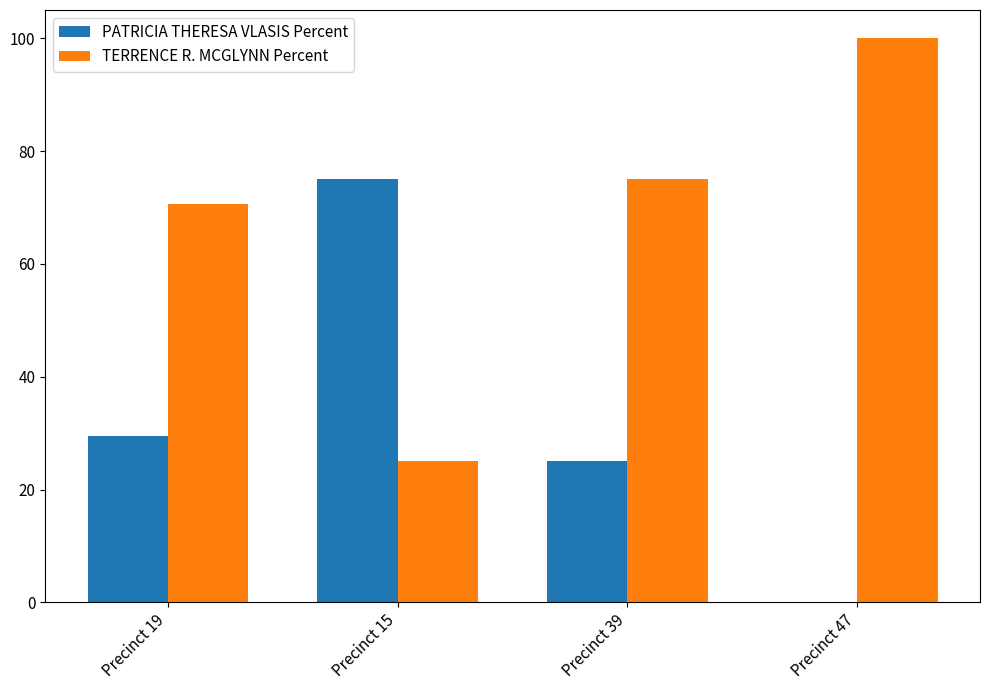

Which series has the largest total across all categories?

TERRENCE R. MCGLYNN Percent